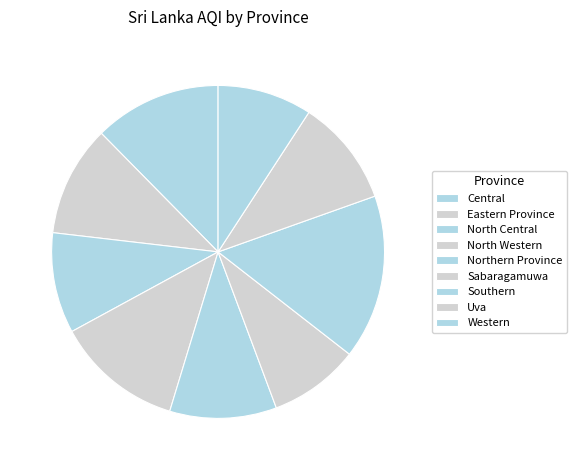

Count the number of slices in the pie.

9